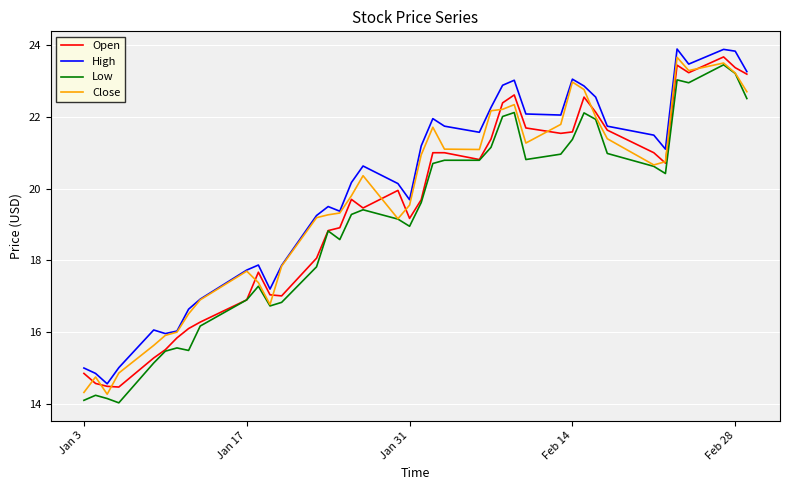

What is the maximum value for High?

23.9